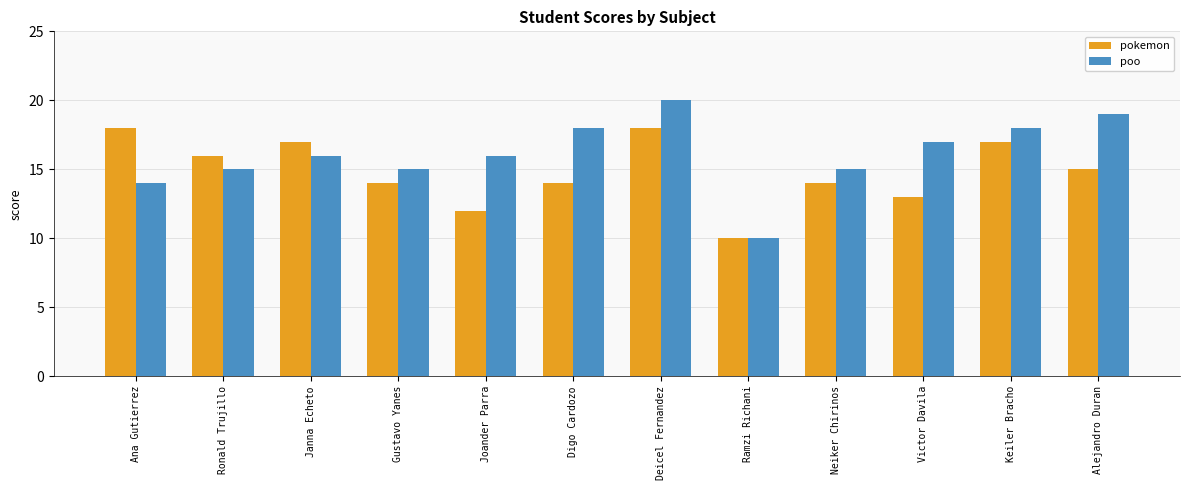

The pokemon series shows 18 at Ana Gutierrez. True or false?

True